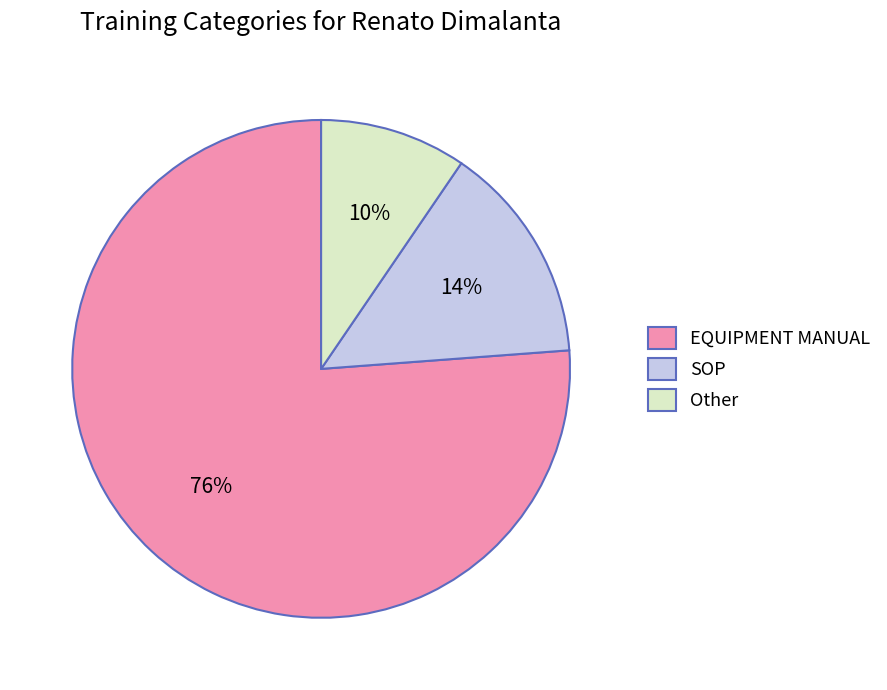

True or false: SOP accounts for 9% of the total.

False